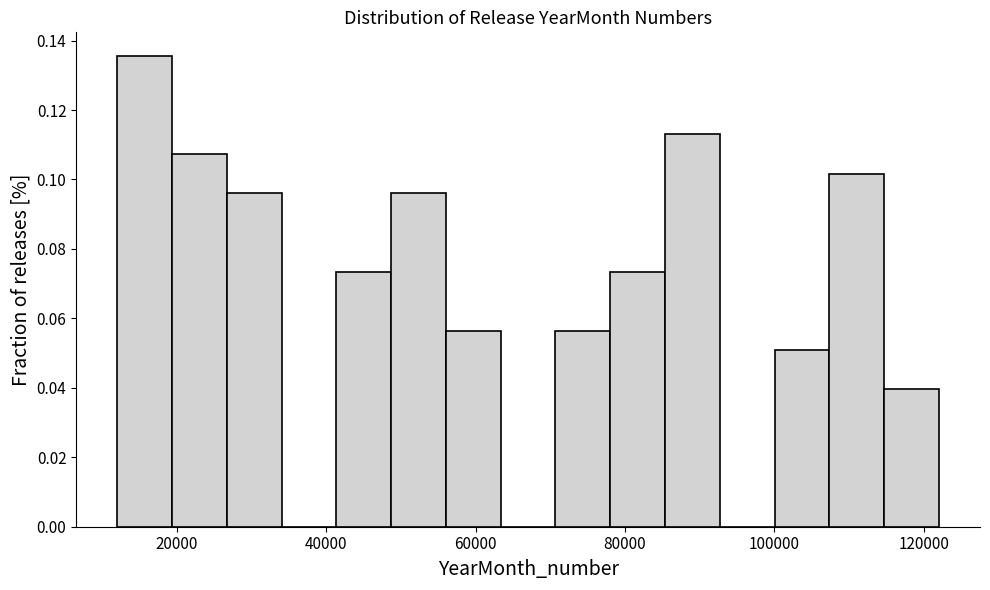

Around what value on the x-axis is the tallest bar? Give the approximate position of its centre, as read against the axis.

16000